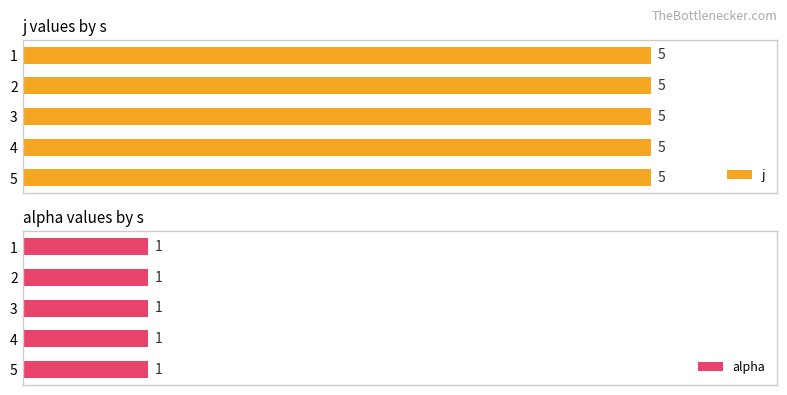

Rank the series at 3 from highest to lowest value.

j, alpha